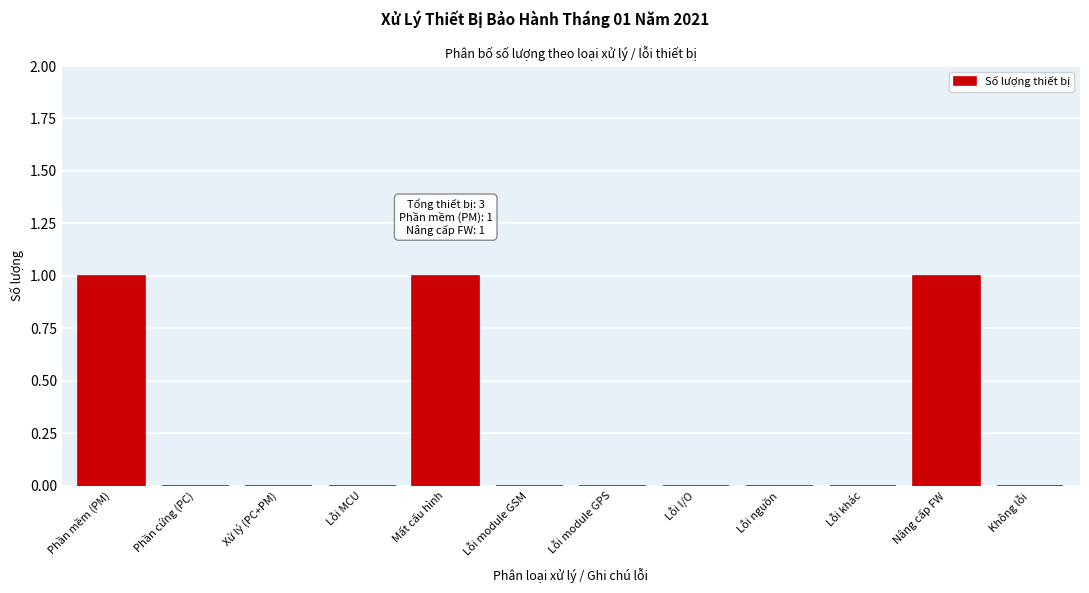

Reading right to left, list all the values displayed in this chart.

Không lỗi=0	Nâng cấp FW=1	Lỗi khác=0	Lỗi nguồn=0	Lỗi I/O=0	Lỗi module GPS=0	Lỗi module GSM=0	Mất cấu hình=1	Lỗi MCU=0	Xử lý (PC+PM)=0	Phần cứng (PC)=0	Phần mềm (PM)=1